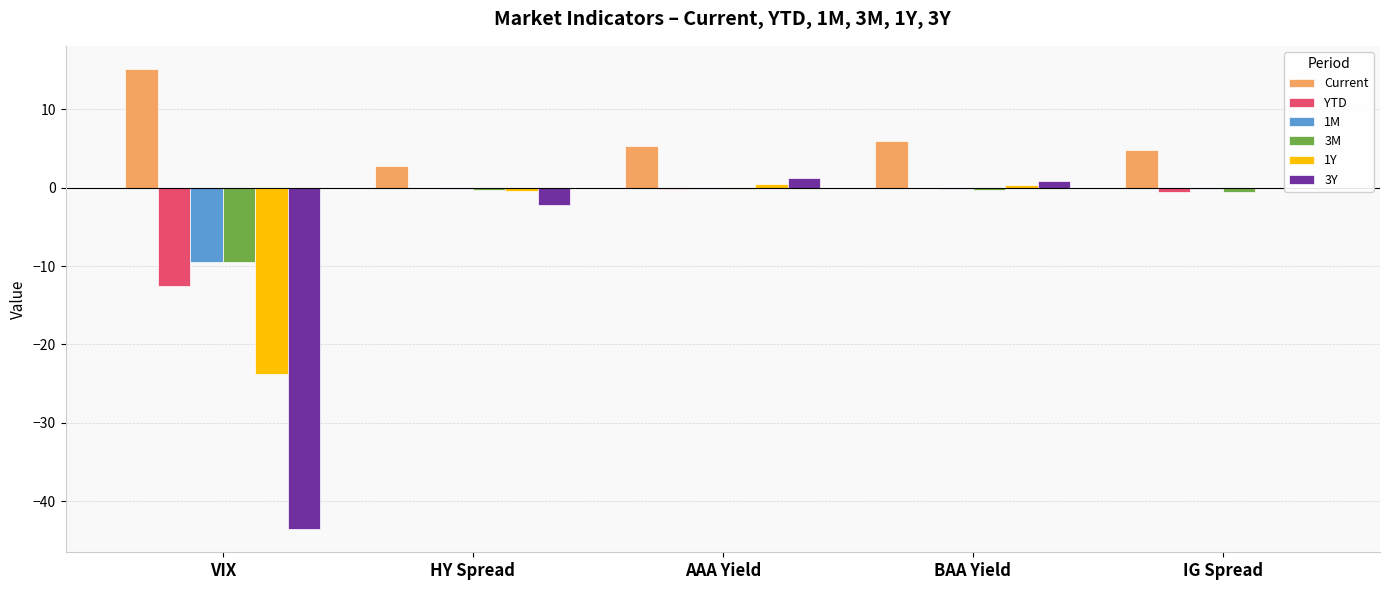

What are all the series names shown in the legend?

Current, YTD, 1M, 3M, 1Y, 3Y